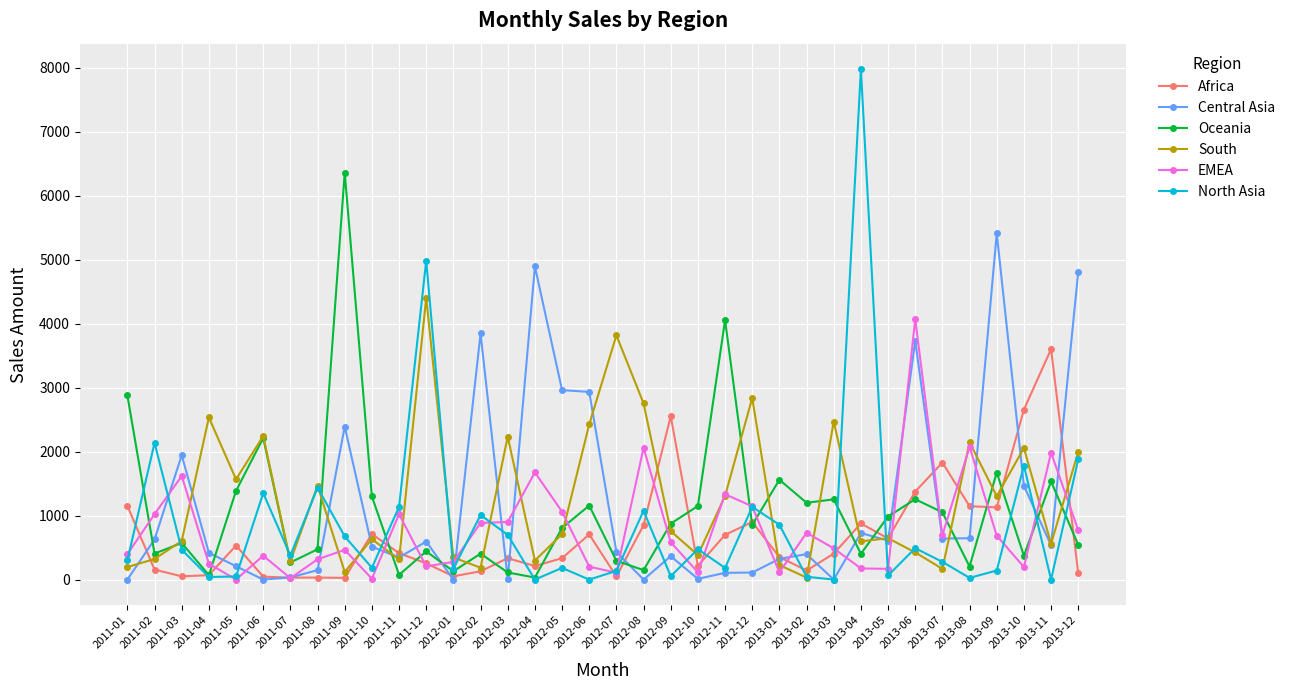

How many distinct data groups are displayed?

6